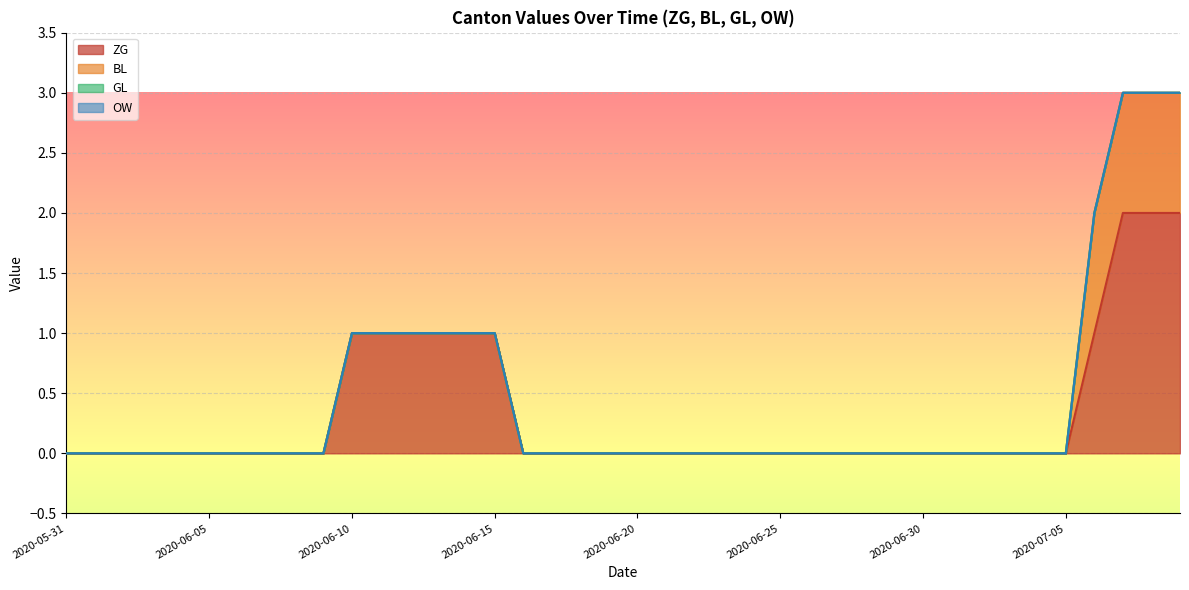

What position from the right is 2020-06-04?

36